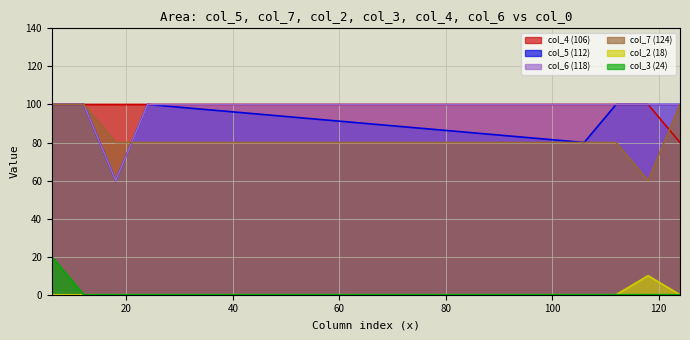

Reading left to right, transcribe all the data shown in this chart.

col_5 (112): 100	100	60	100	80	100	100	100
col_7 (124): 100	100	80	80	80	80	60	100
col_2 (18): 0	0	0	0	0	0	10	0
col_3 (24): 20	0	0	0	0	0	0	0
col_4 (106): 100	100	100	100	100	100	100	80
col_6 (118): 100	100	60	100	100	100	100	100